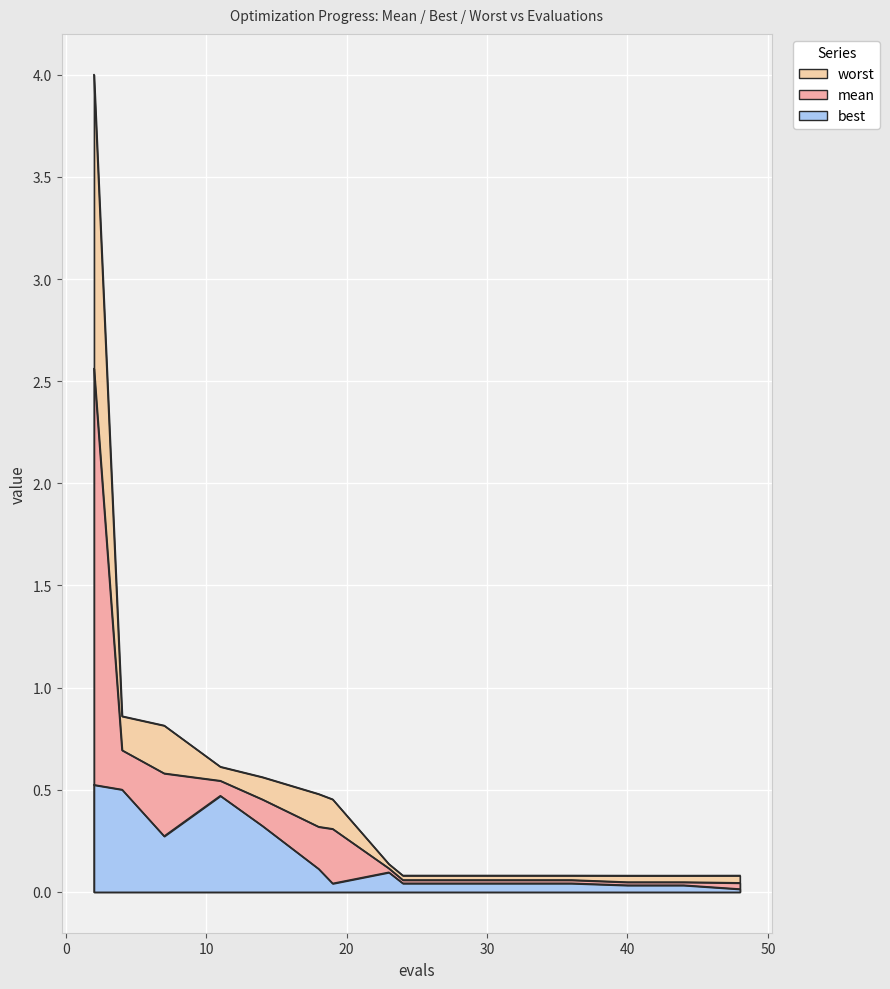

True or false: best has more than 2 points higher than both neighbors.

False